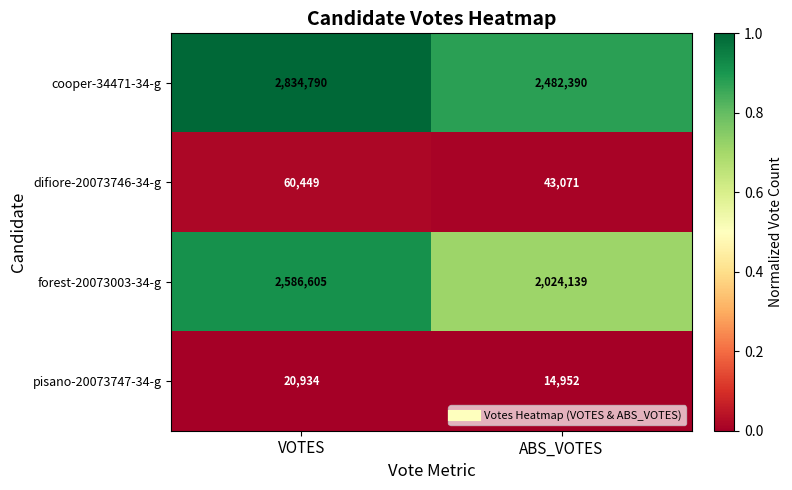

How many categories are shown in the chart?

2